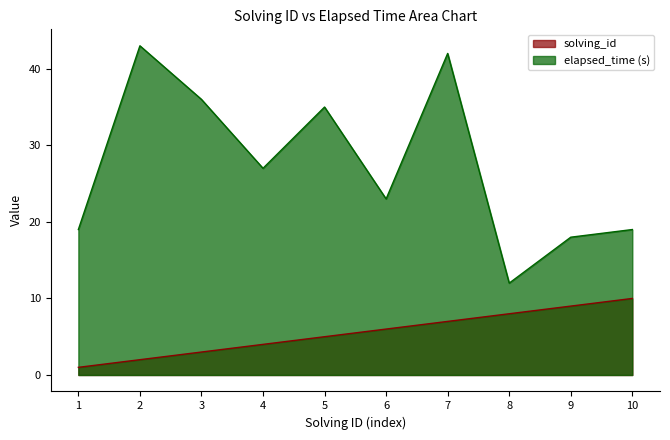

True or false: elapsed_time and solving_id cross at least once.

False